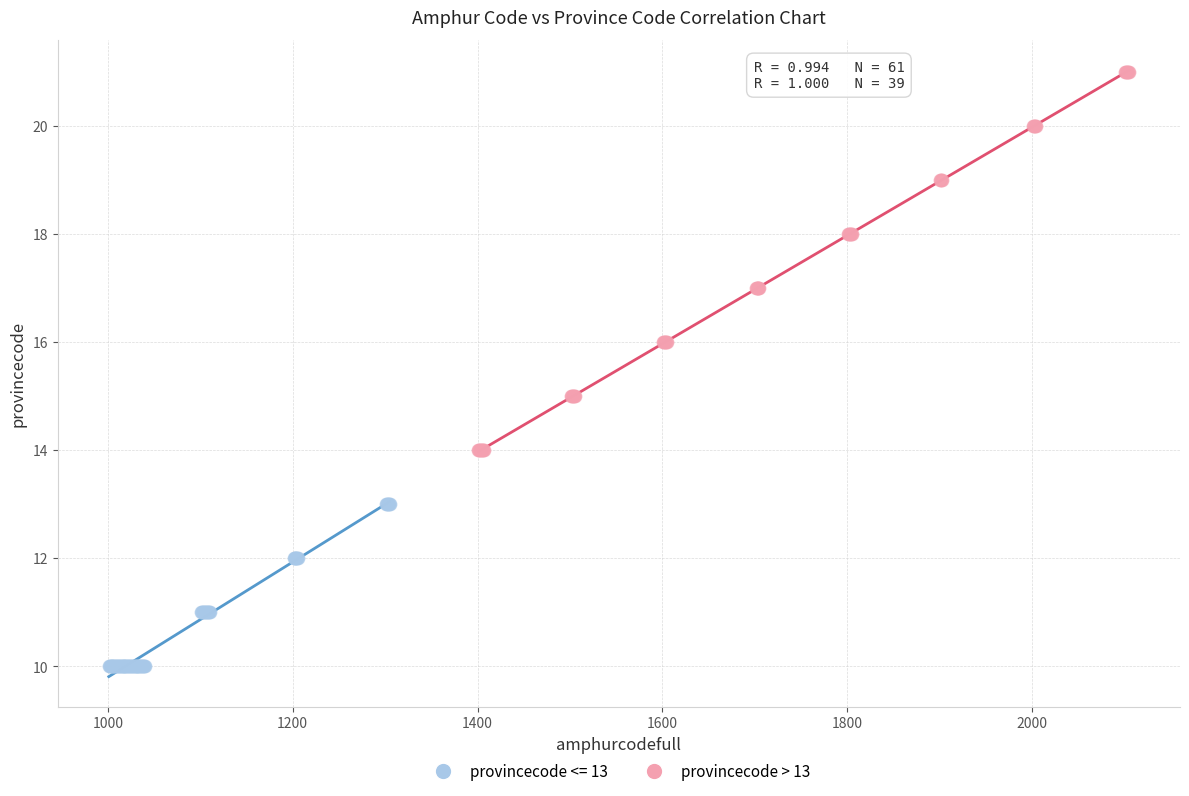

Which series contains the highest Y value?

provincecode > 13